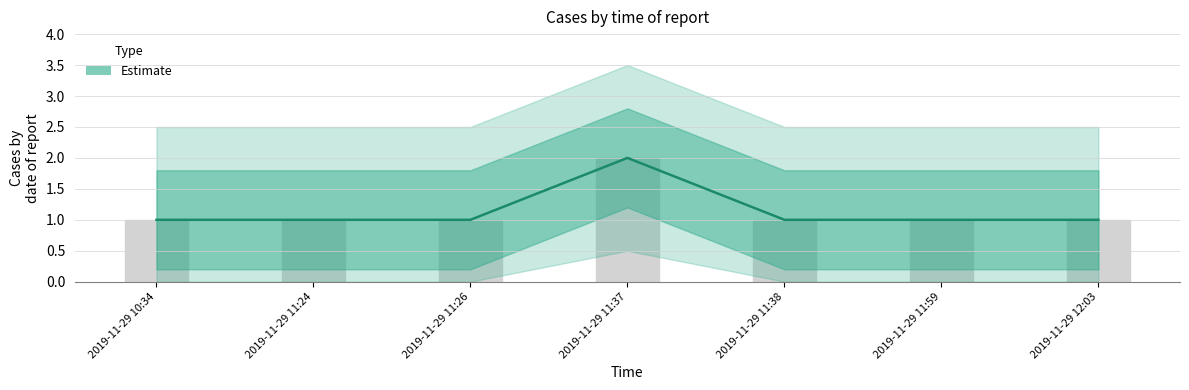

Rank the categories by value from highest to lowest.

2019-11-29 11:37, 2019-11-29 10:34, 2019-11-29 11:24, 2019-11-29 11:26, 2019-11-29 11:38, 2019-11-29 11:59, 2019-11-29 12:03